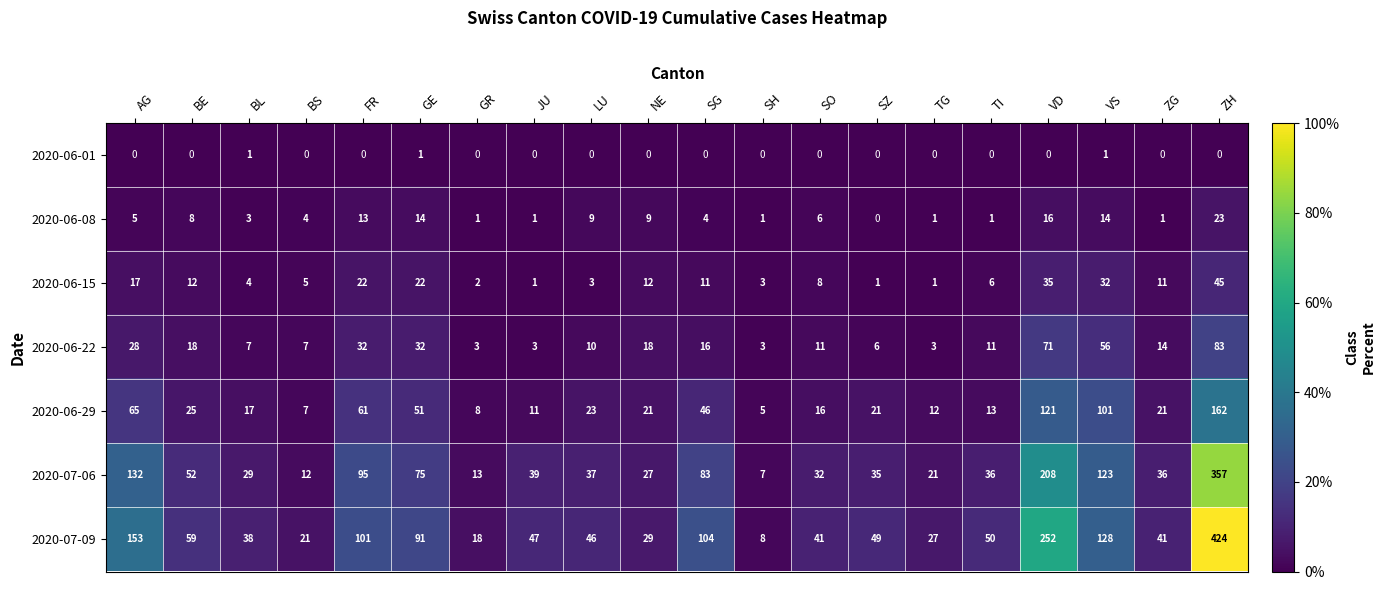

At VS, list the series in order from largest to smallest.

2020-07-09, 2020-07-06, 2020-06-29, 2020-06-22, 2020-06-15, 2020-06-08, 2020-06-01